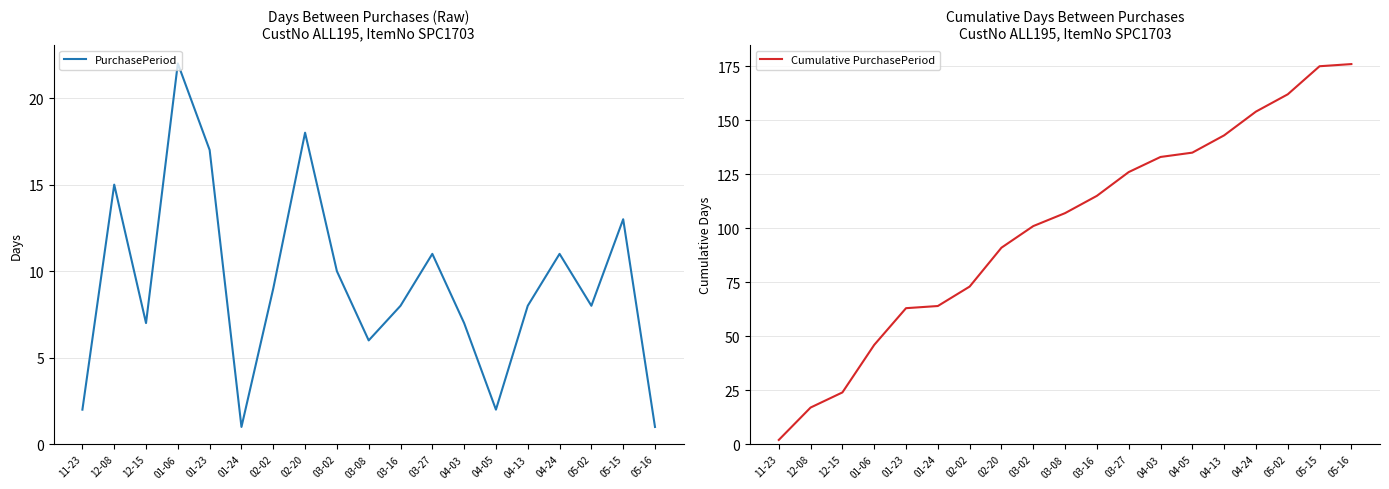

What are all the series names shown in the legend?

PurchasePeriod, Cumulative PurchasePeriod